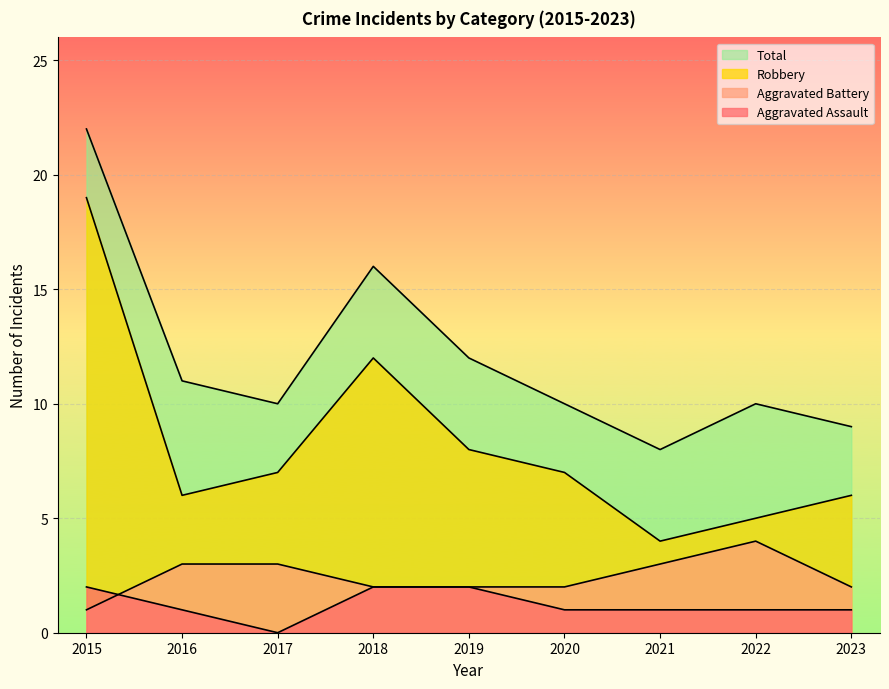

True or false: Robbery and Aggravated Assault cross at least once.

False